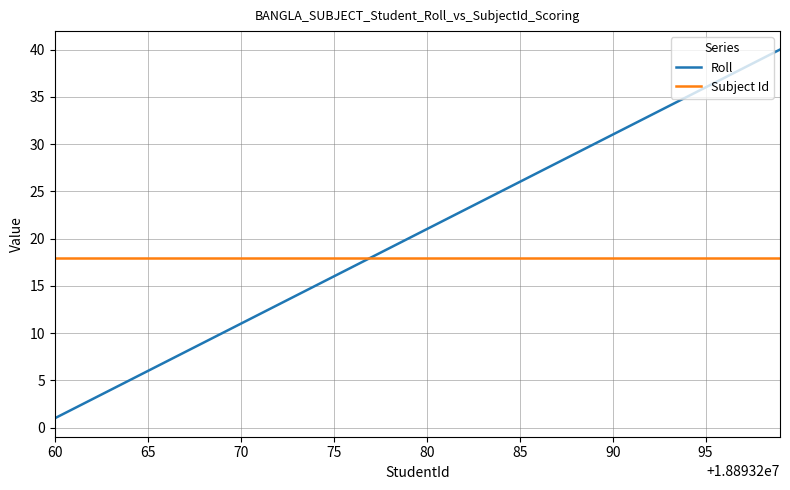

True or false: Roll has more than 1 interior local peaks.

False